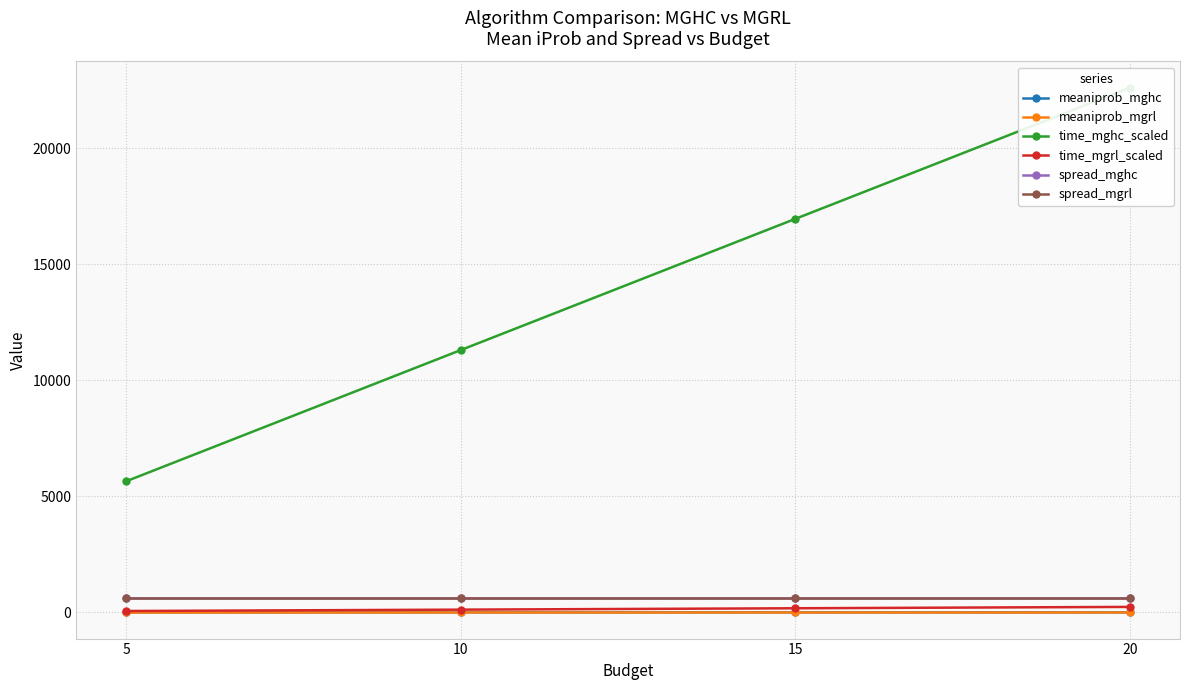

Reading left to right, transcribe all the data shown in this chart.

meaniprob_mghc: 5=1.0	10=1.0	15=1.0	20=1.0
meaniprob_mgrl: 5=1.0	10=1.0	15=1.0	20=1.0
time_mghc_scaled: 5=5655.1	10=11310.3	15=16965.4	20=22620.5
time_mgrl_scaled: 5=59.0	10=118.0	15=176.9	20=235.9
spread_mghc: 5=598.4	10=598.4	15=598.4	20=598.4
spread_mgrl: 5=598.3	10=598.4	15=598.4	20=598.4